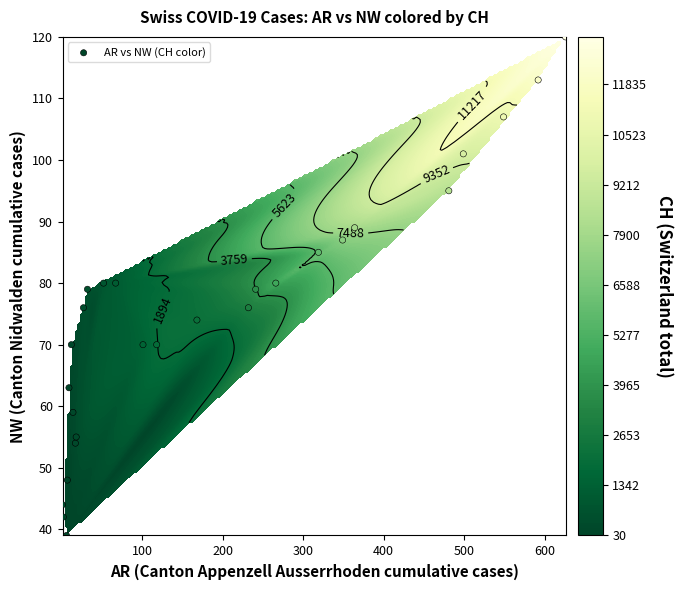

How many data points are less than 76?

12